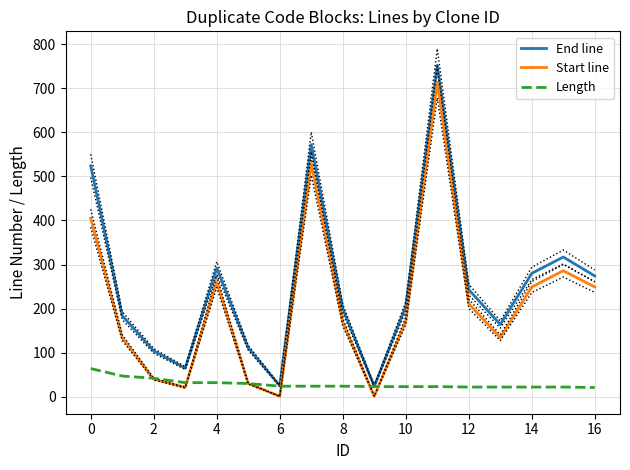

At how many categories does at least one series exceed 341?

3